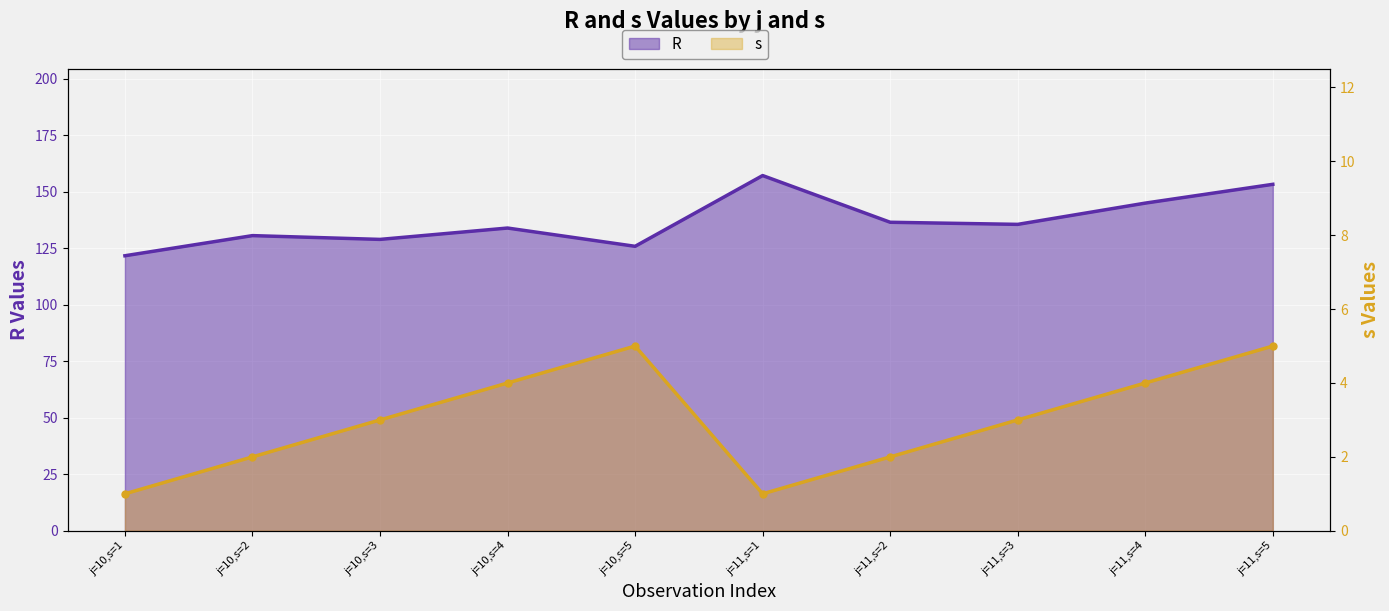

The value of R at j=10,s=4 is 133.9. True or false?

True